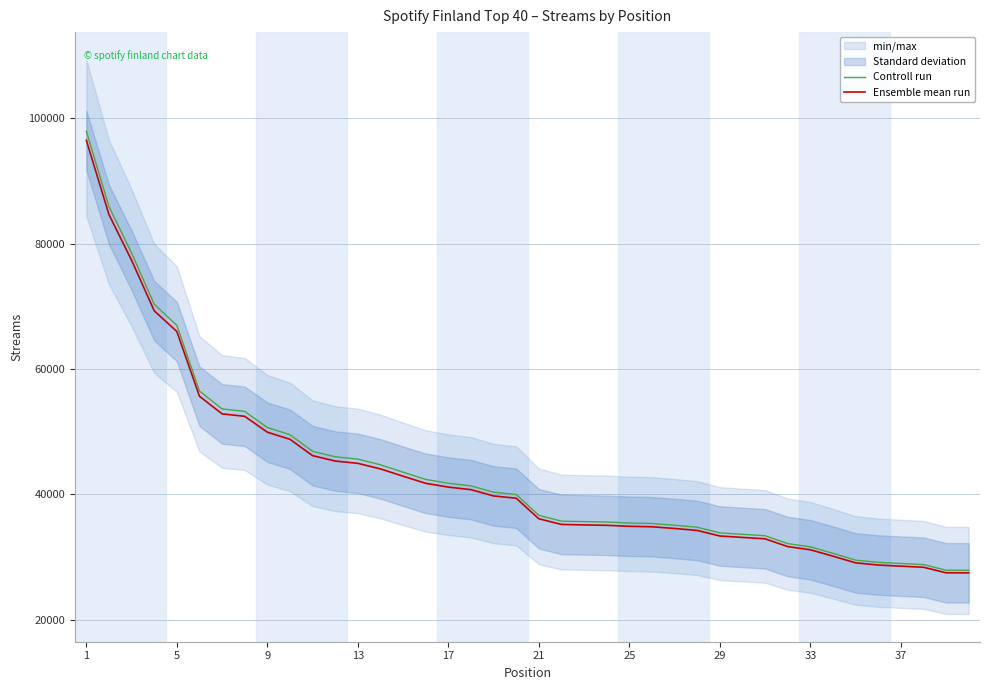

Reading right to left, what are all the values shown in this chart?

Controll run: 27888.1	27899.3	28797.6	28971.1	29150.8	29510.1	30592.1	31622.3	32146.1	33399.6	33624.9	33857.4	34757.7	35072.3	35349.4	35424.5	35584.9	35648.8	35728.0	36646.6	39971.7	40342.2	41358.2	41772.3	42384.4	43537.4	44718.9	45618.2	45990.7	46864.6	49512.7	50662.7	53231.7	53628.5	56483.7	66961.6	70319.2	78501.1	85896.4	97915.0
Ensemble mean run: 27476.0	27487.0	28372.0	28543.0	28720.0	29074.0	30140.0	31155.0	31671.0	32906.0	33128.0	33357.0	34244.0	34554.0	34827.0	34901.0	35059.0	35122.0	35200.0	36105.0	39381.0	39746.0	40747.0	41155.0	41758.0	42894.0	44058.0	44944.0	45311.0	46172.0	48781.0	49914.0	52445.0	52836.0	55649.0	65972.0	69280.0	77341.0	84627.0	96468.0